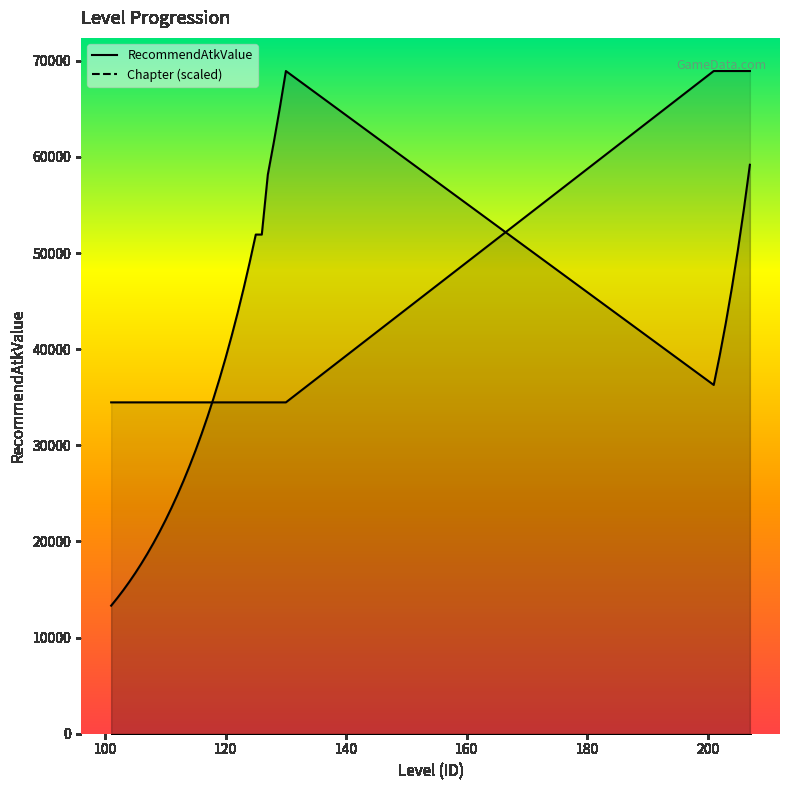

Reading right to left, transcribe all the data shown in this chart.

RecommendAtkValue: 207=59183.0	206=54547.0	205=50274.0	204=46336.0	203=42706.0	202=39361.0	201=36278.0	130=68933.0	129=65136.0	128=61547.0	127=58155.0	126=51922.0	125=51922.0	124=49061.0	123=46357.0	122=43802.0	121=41388.0	120=39107.0	119=36952.0	118=34916.0	117=32992.0	116=31174.0	115=29456.0	114=27833.0	113=26299.0	112=24850.0	111=23481.0	110=22187.0	109=20964.0	108=19809.0	107=18717.0	106=17686.0	105=16711.0	104=15790.0	103=14920.0	102=14098.0	101=13321.0
Chapter: 207=68933.0	206=68933.0	205=68933.0	204=68933.0	203=68933.0	202=68933.0	201=68933.0	130=34466.5	129=34466.5	128=34466.5	127=34466.5	126=34466.5	125=34466.5	124=34466.5	123=34466.5	122=34466.5	121=34466.5	120=34466.5	119=34466.5	118=34466.5	117=34466.5	116=34466.5	115=34466.5	114=34466.5	113=34466.5	112=34466.5	111=34466.5	110=34466.5	109=34466.5	108=34466.5	107=34466.5	106=34466.5	105=34466.5	104=34466.5	103=34466.5	102=34466.5	101=34466.5